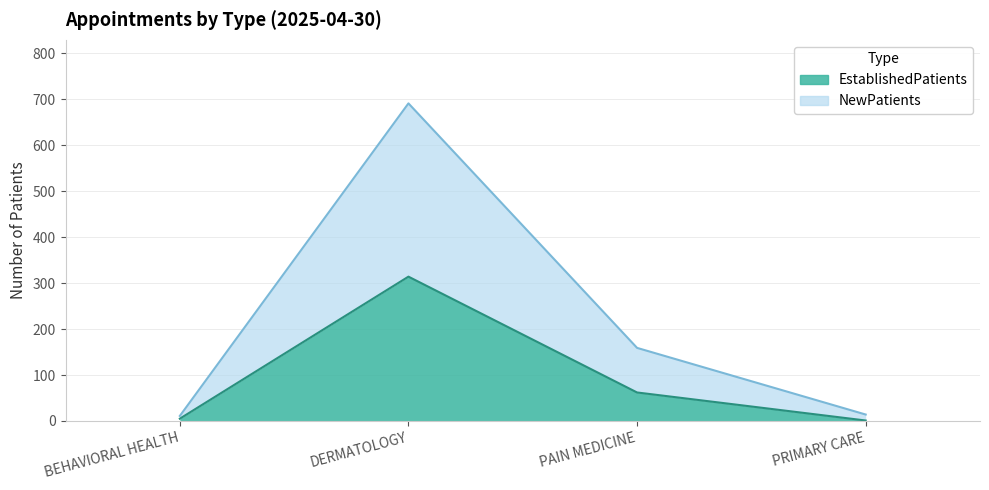

True or false: EstablishedPatients and NewPatients intersect in this chart.

False